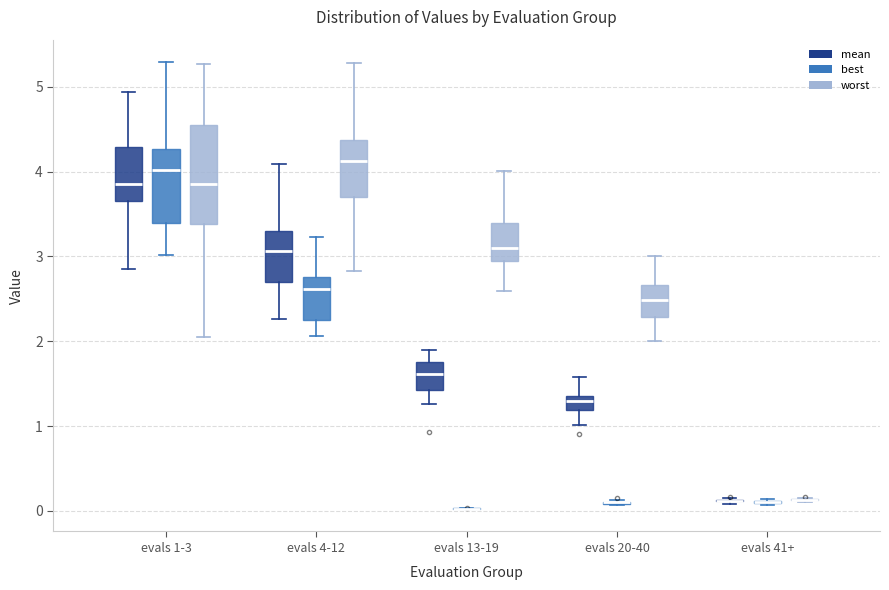

Reading left to right, read every box against the y-axis: the position of its median line, the range the box covers, and the ends of its whiskers. The values are not printed on the chart, so give them approximately, as read against the axis.

evals 1-3 (mean): median 3.9, box 3.7 to 4.3, whiskers 2.8 to 4.9
evals 1-3 (best): median 4.0, box 3.4 to 4.3, whiskers 3.0 to 5.3
evals 1-3 (worst): median 3.8, box 3.4 to 4.6, whiskers 2.1 to 5.3
evals 4-12 (mean): median 3.1, box 2.7 to 3.3, whiskers 2.3 to 4.1
evals 4-12 (best): median 2.6, box 2.2 to 2.8, whiskers 2.1 to 3.2
evals 4-12 (worst): median 4.1, box 3.7 to 4.4, whiskers 2.8 to 5.3
evals 13-19 (mean): median 1.6, box 1.4 to 1.8, whiskers 1.3 to 1.9
evals 13-19 (best): box collapsed to a line at 0.0, whiskers 0.0 to 0.0
evals 13-19 (worst): median 3.1, box 2.9 to 3.4, whiskers 2.6 to 4.0
evals 20-40 (mean): median 1.3, box 1.2 to 1.4, whiskers 1.0 to 1.6
evals 20-40 (best): box collapsed to a line at 0.1, whiskers 0.1 to 0.1
evals 20-40 (worst): median 2.5, box 2.3 to 2.7, whiskers 2.0 to 3.0
evals 41+ (mean): box collapsed to a line at 0.1, whiskers 0.1 to 0.2
evals 41+ (best): box collapsed to a line at 0.1, whiskers 0.1 to 0.1
evals 41+ (worst): box collapsed to a line at 0.1, whiskers 0.1 to 0.2